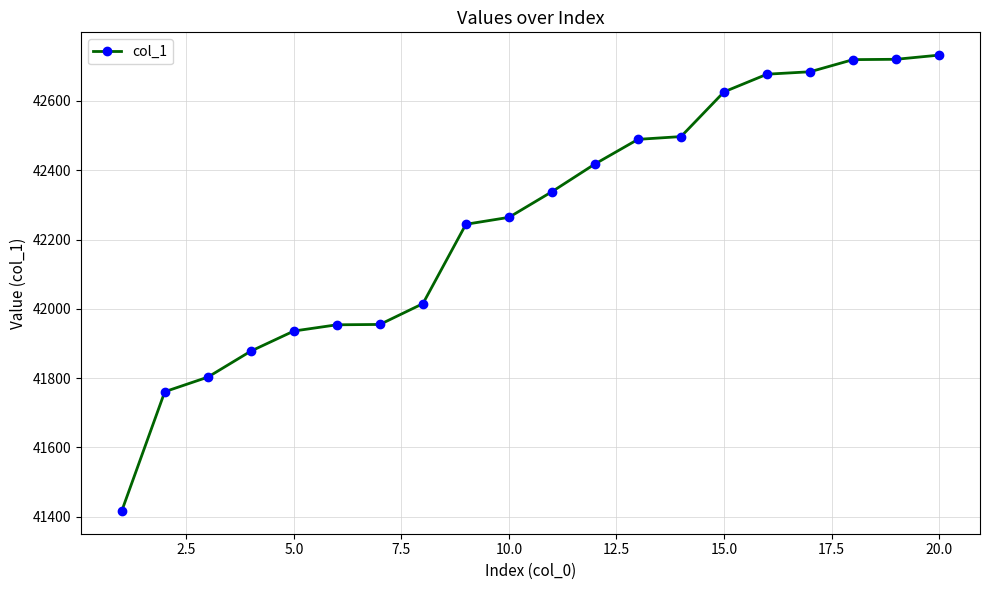

What is the difference between the maximum and minimum values?

1315